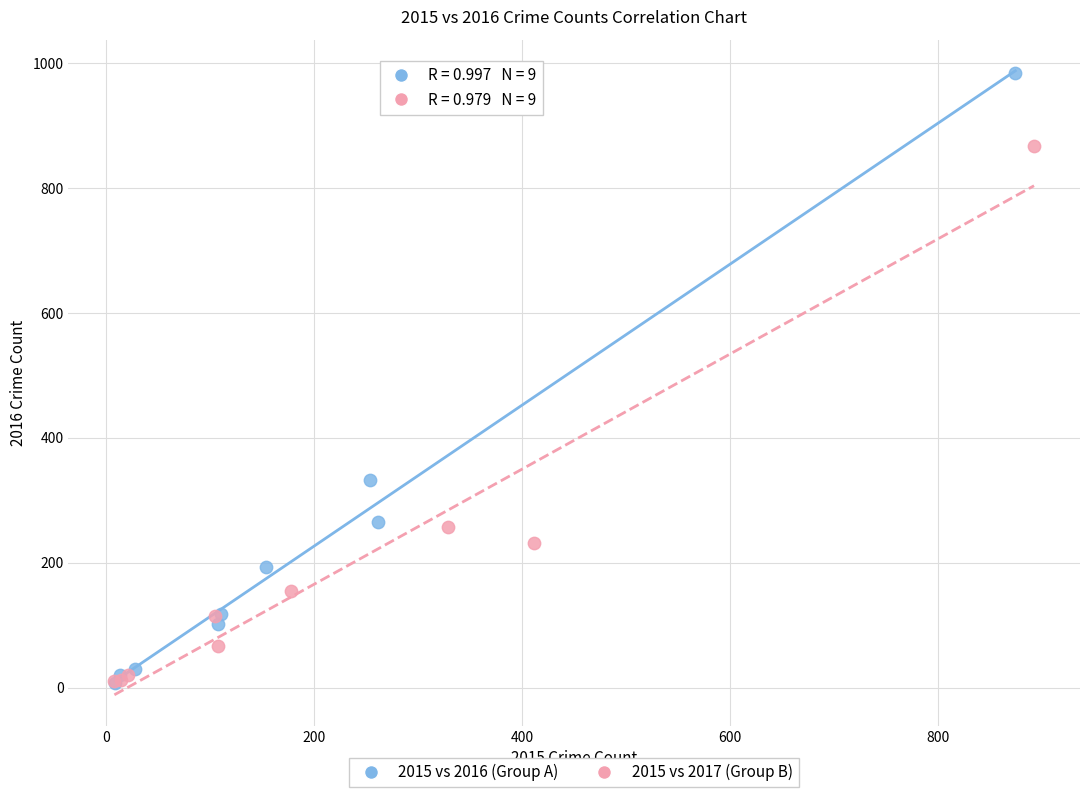

Which series contains the highest Y value?

2015 vs 2016 (Group A)